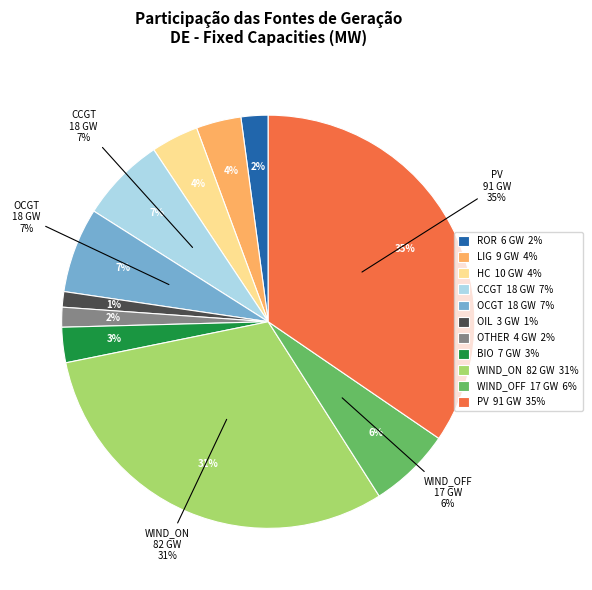

Is bio the majority of the pie?

No